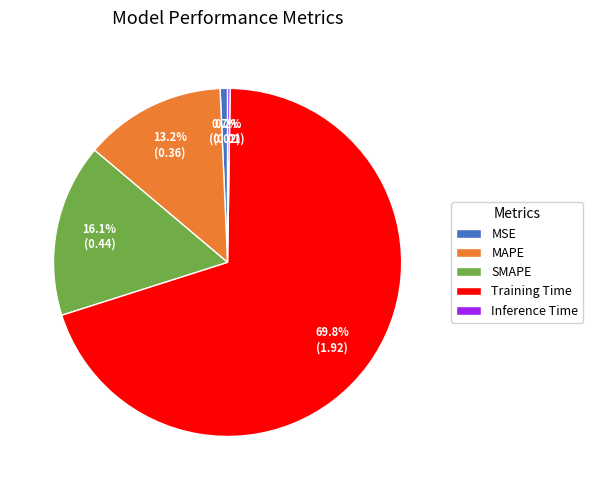

Which has a higher value, MSE or MAPE?

MAPE